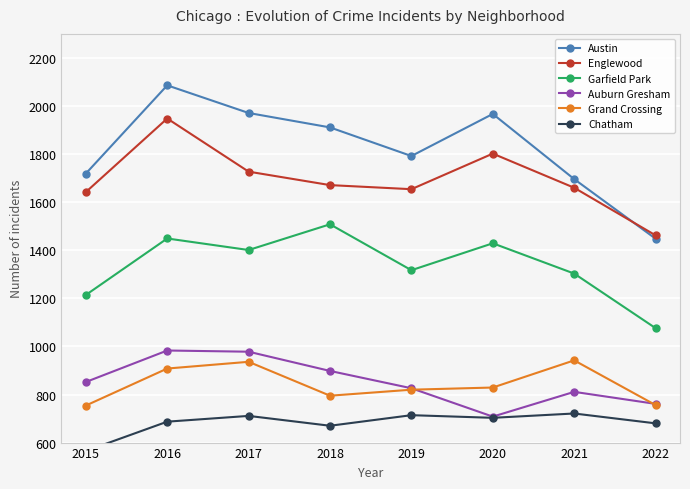

What is the difference between the maximum and minimum values in the Garfield Park series?

432